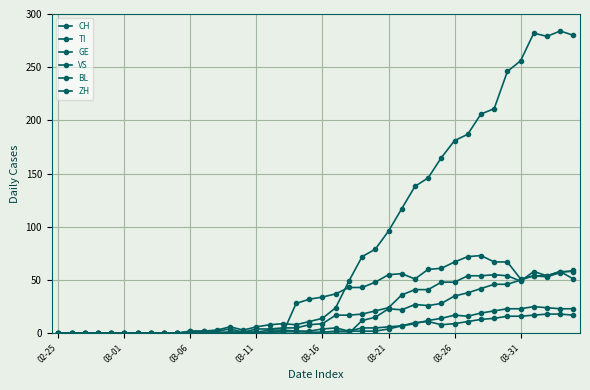

Between which two adjacent categories do ZH and VS first intersect?

22 and 23